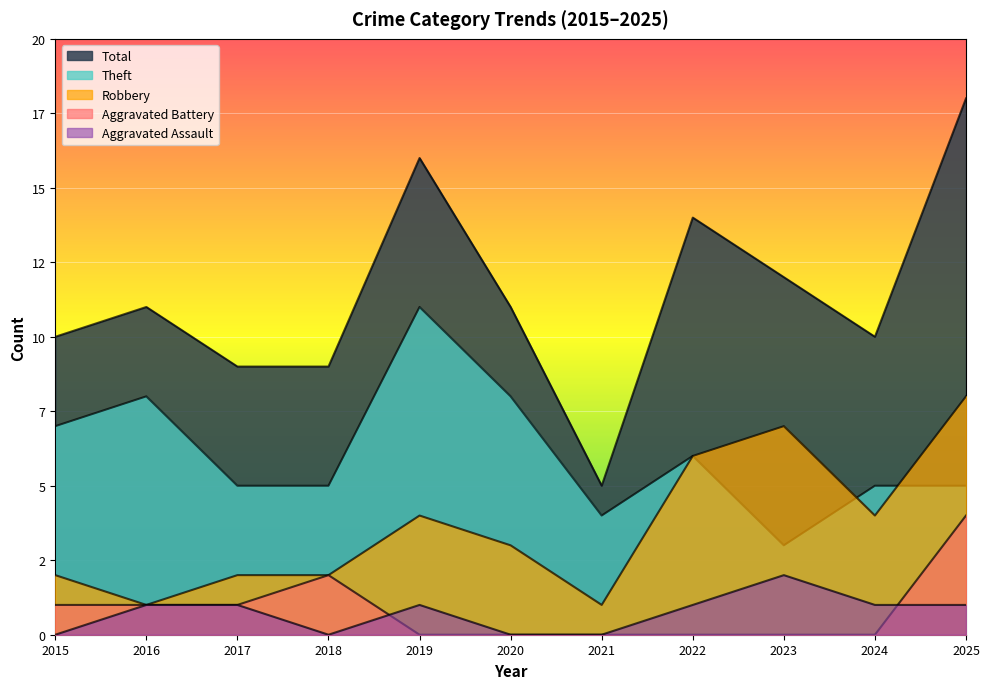

Which series has the largest range (max minus min)?

Total